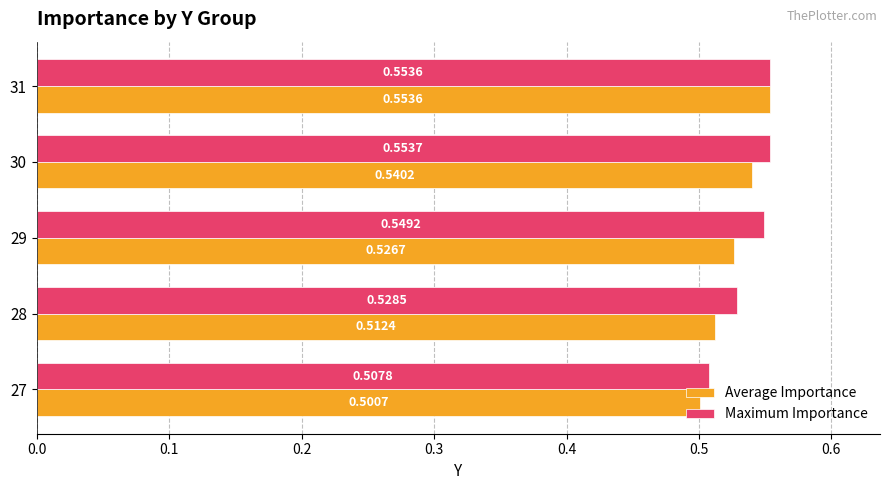

What is the sum of all Maximum Importance values?

2.7